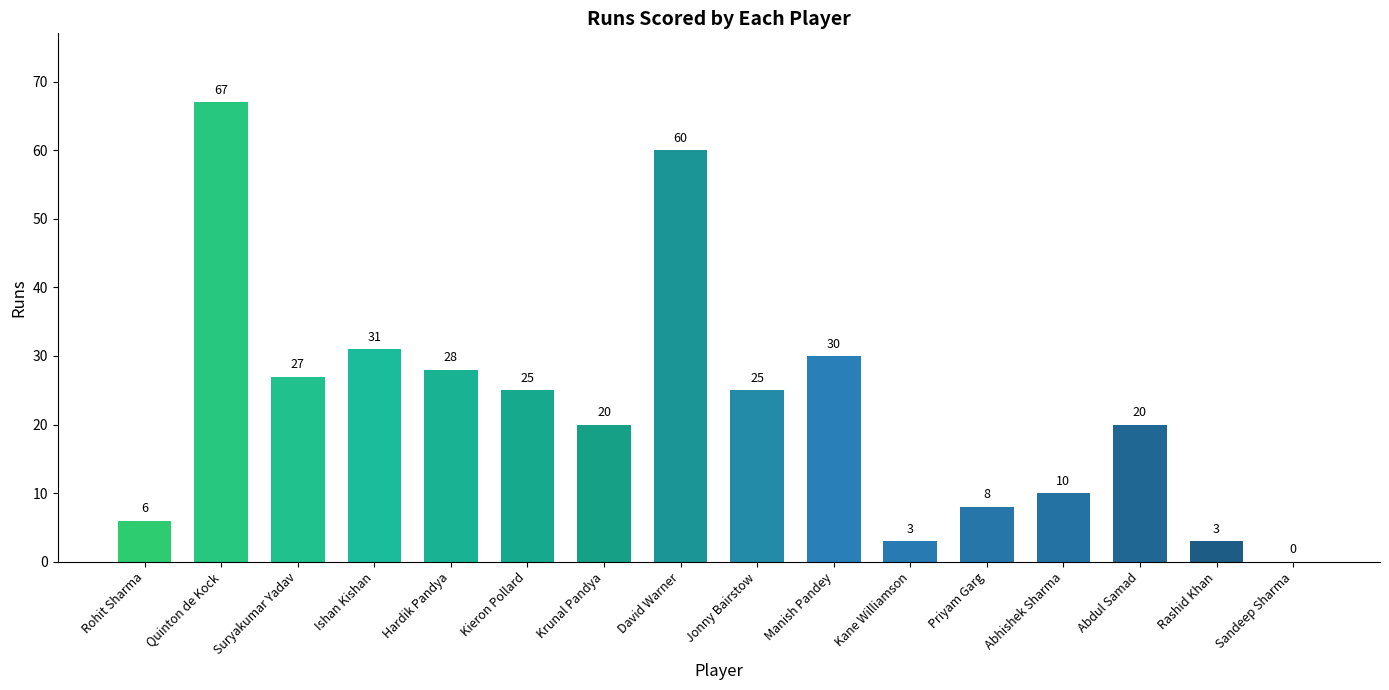

What is the difference between the values at Rashid Khan and Abdul Samad?

17